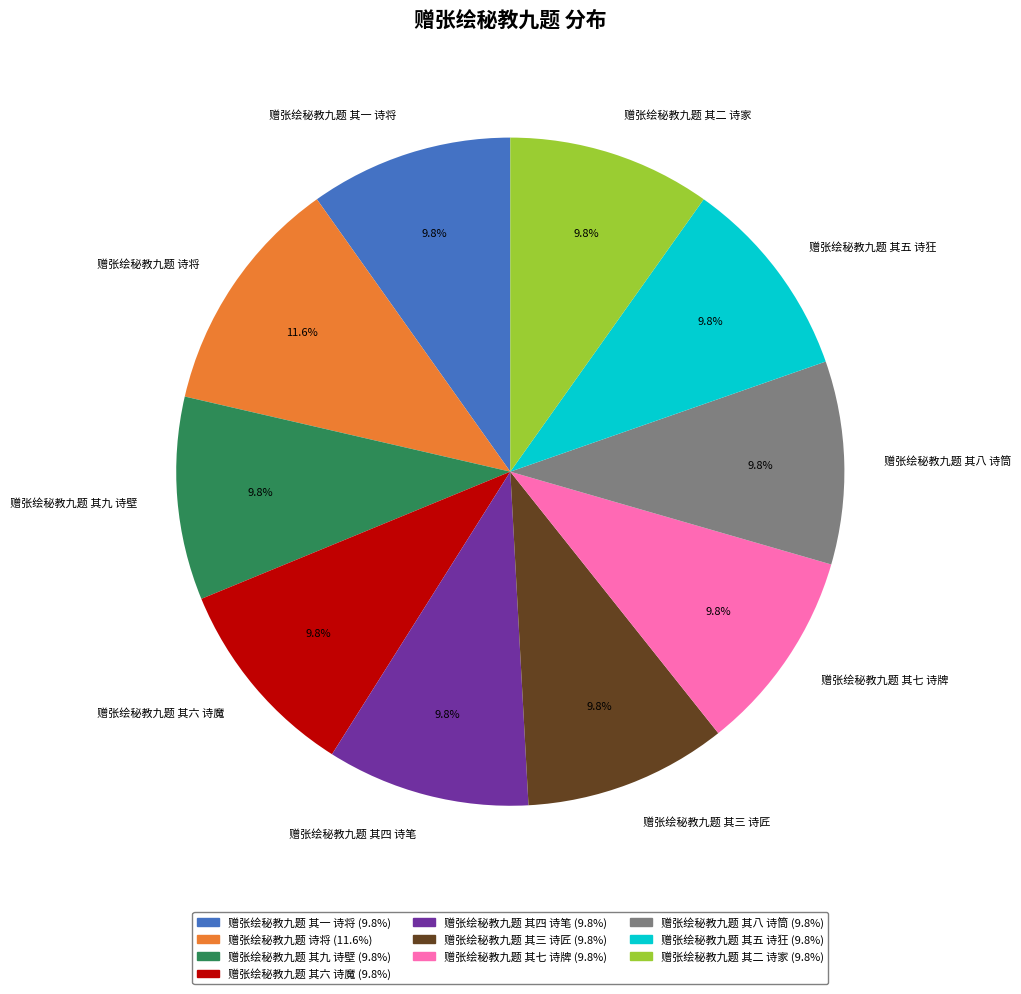

How many segments does this pie chart have?

10